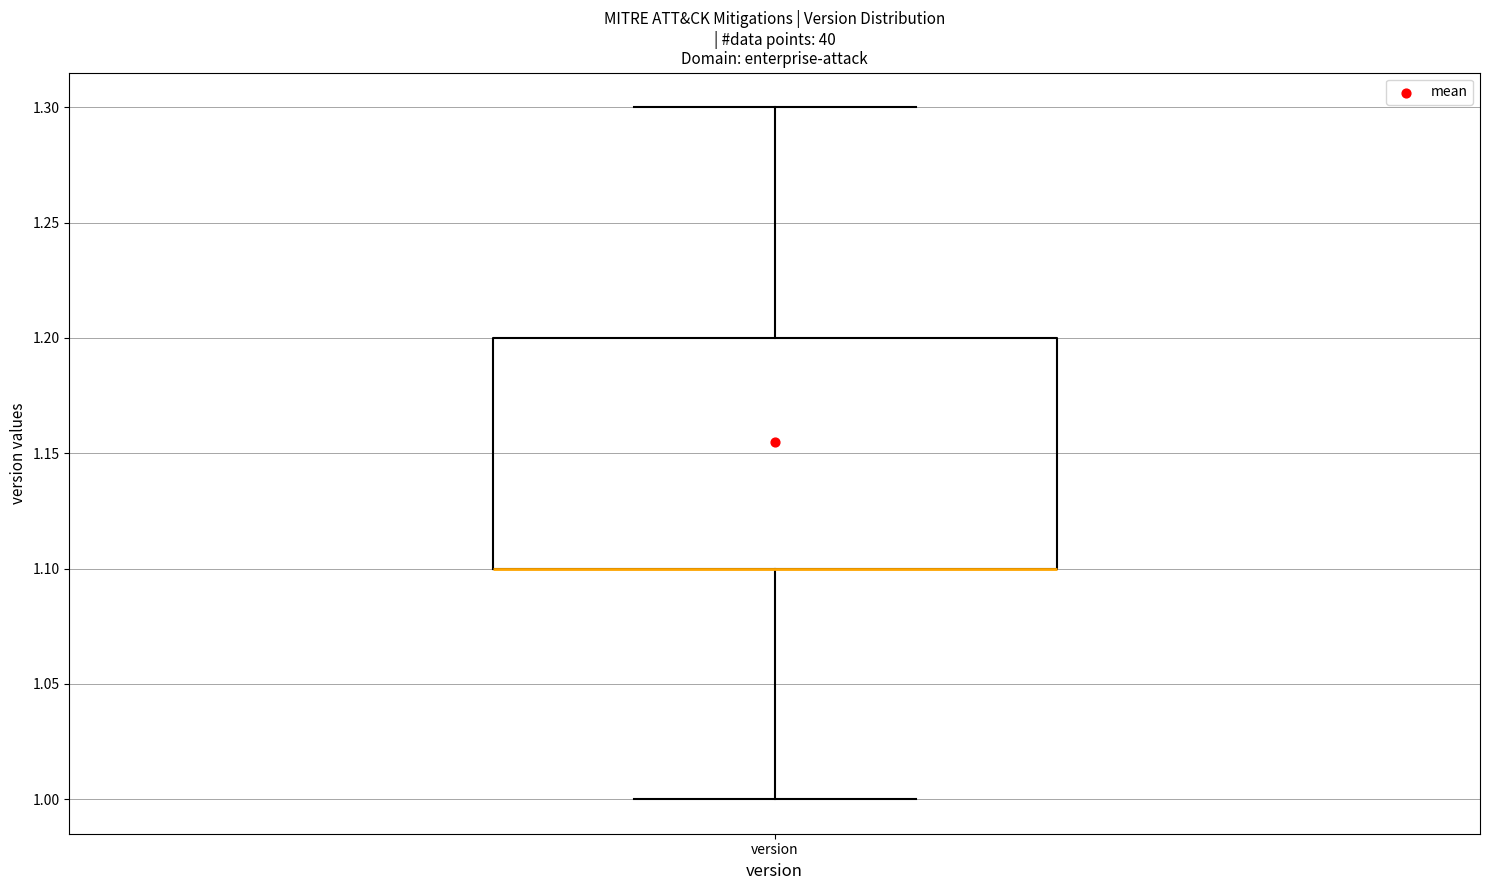

Transcribe this box plot: give where the median line is, the range the box spans, and where the two whiskers end, as read against the y-axis. The values are not printed on the chart, so give them approximately, as read against the axis.

median 1.1 (drawn on the box's lower edge), box 1.1 to 1.2, whiskers 1.0 to 1.3